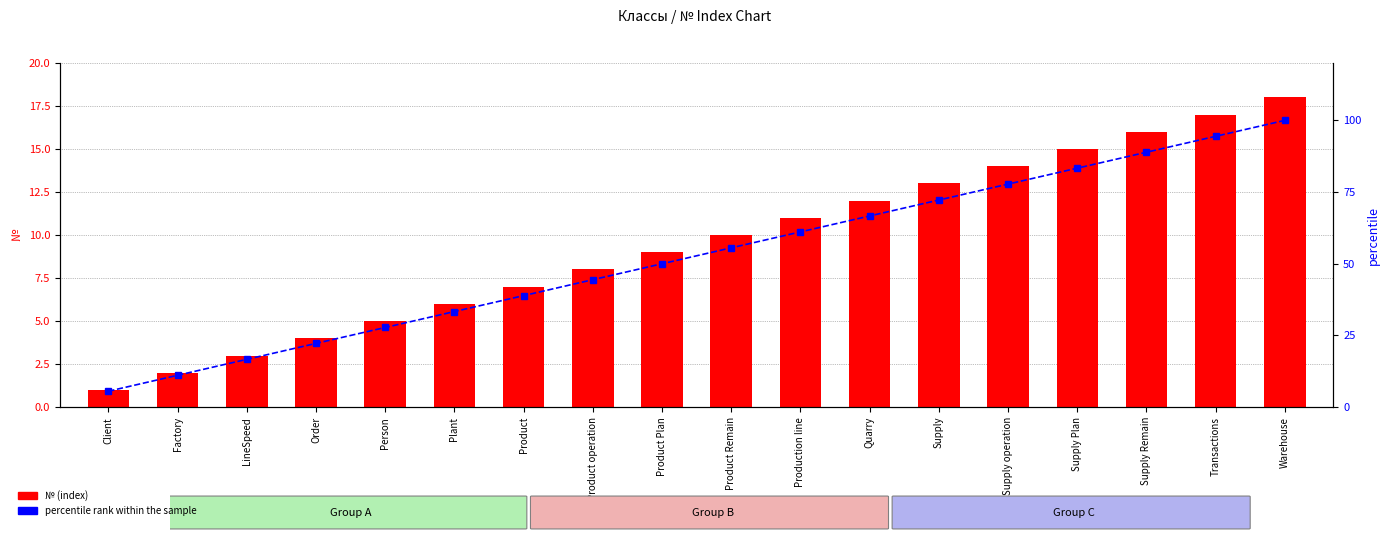

List the labels in order of percentile rank within the sample value, largest first.

Warehouse, Transactions, Supply Remain, Supply Plan, Supply operation, Supply, Quarry, Production line, Product Remain, Product Plan, Product operation, Product, Plant, Person, Order, LineSpeed, Factory, Client